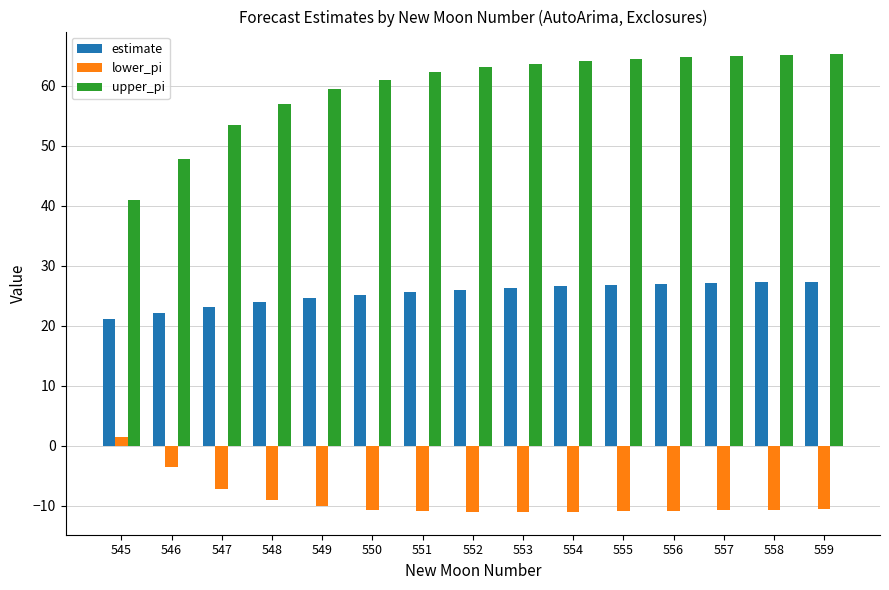

Which series has the largest total across all categories?

upper_pi